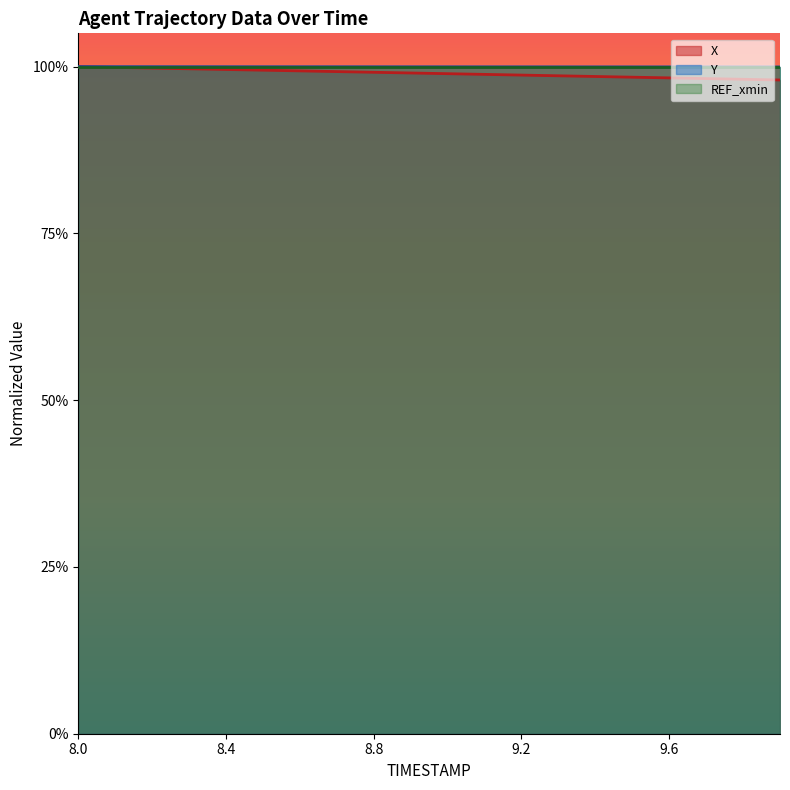

What is the value of the Y point at the 11th from the left?

1.0